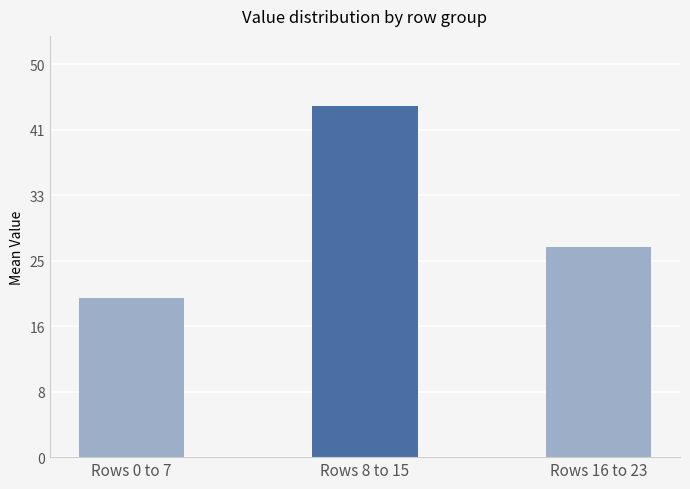

Which label corresponds to the smallest value in the chart?

Rows 0 to 7